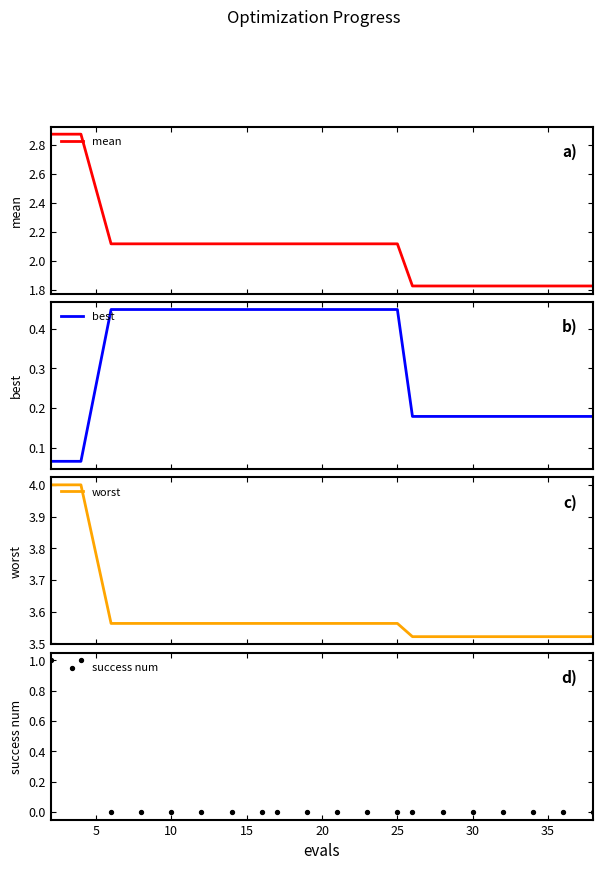

Which series has the widest spread of Y values?

mean